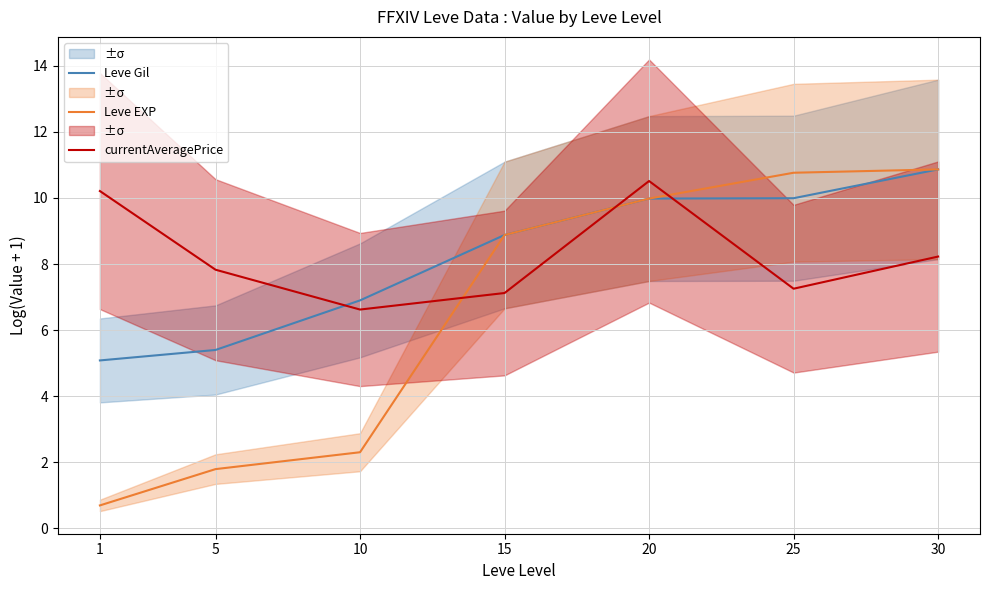

What is the average value of the Leve EXP series?

6.5